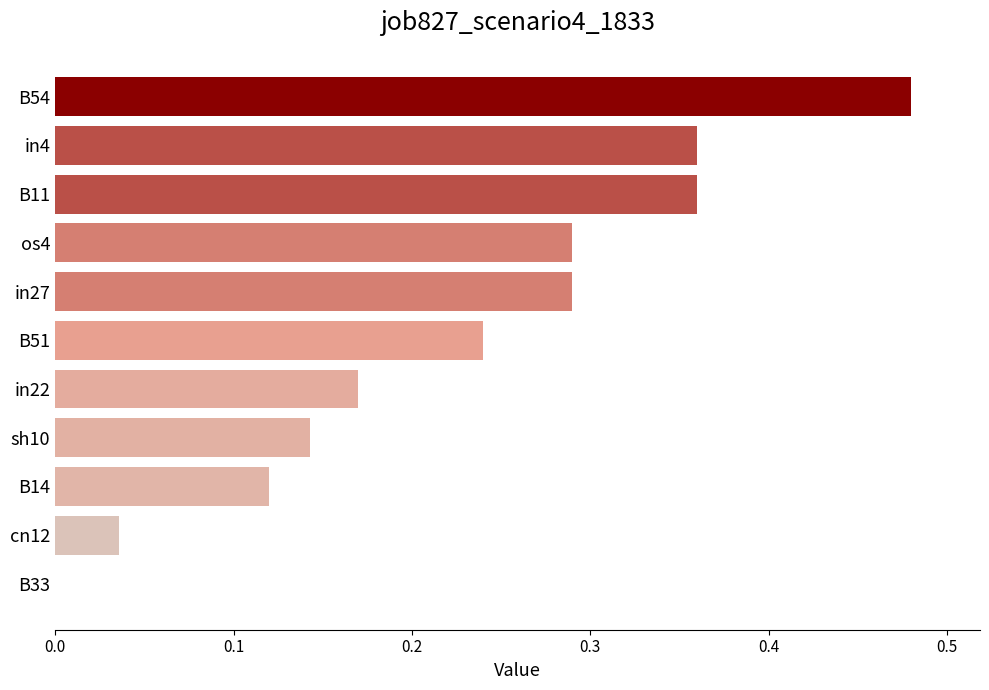

Which has a higher value, in27 or in22?

in27